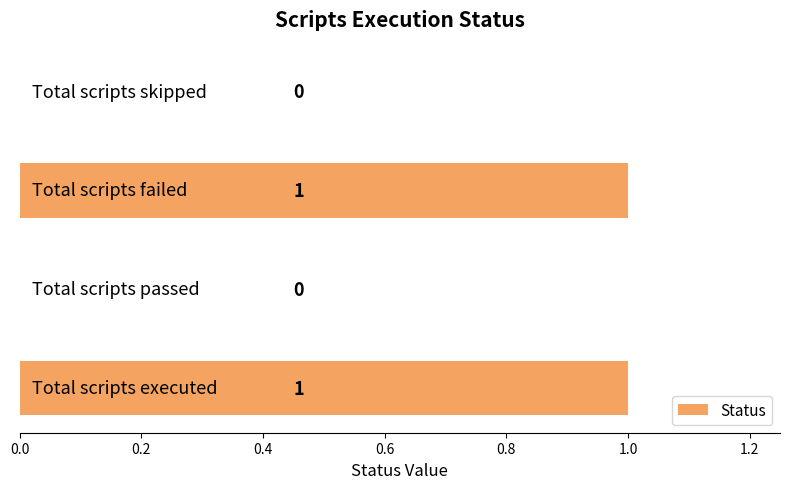

Count the number of categories in the chart.

4